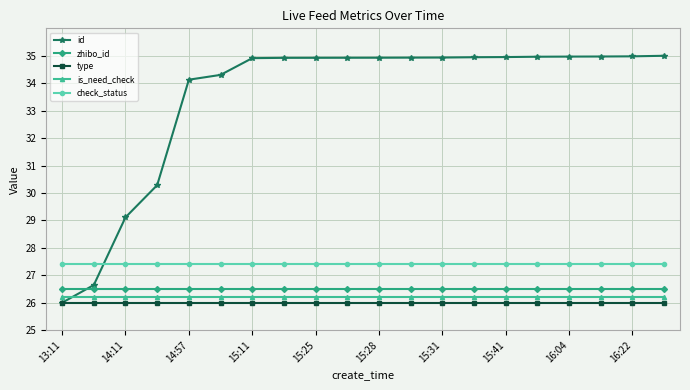

Is this an area chart (filled region under the line)?

No